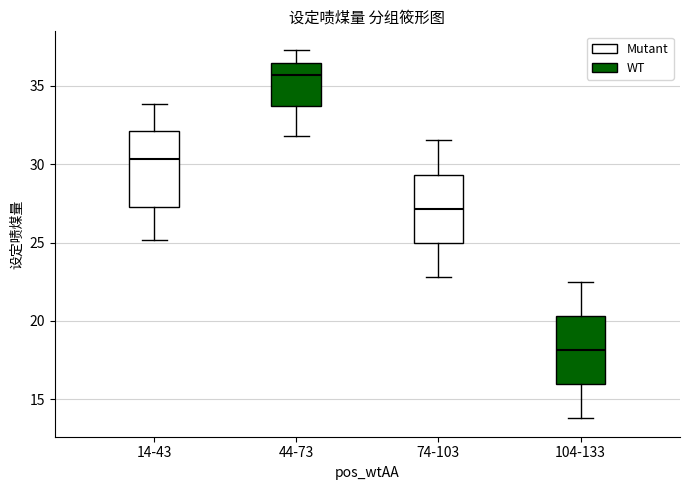

Reading left to right, read every box against the y-axis: the position of its median line, the range the box covers, and the ends of its whiskers. The values are not printed on the chart, so give them approximately, as read against the axis.

14-43: median 30.5, box 27.5 to 32.0, whiskers 25.0 to 34.0
44-73: median 35.5, box 33.5 to 36.5, whiskers 32.0 to 37.5
74-103: median 27.0, box 25.0 to 29.5, whiskers 23.0 to 31.5
104-133: median 18.0, box 16.0 to 20.5, whiskers 14.0 to 22.5